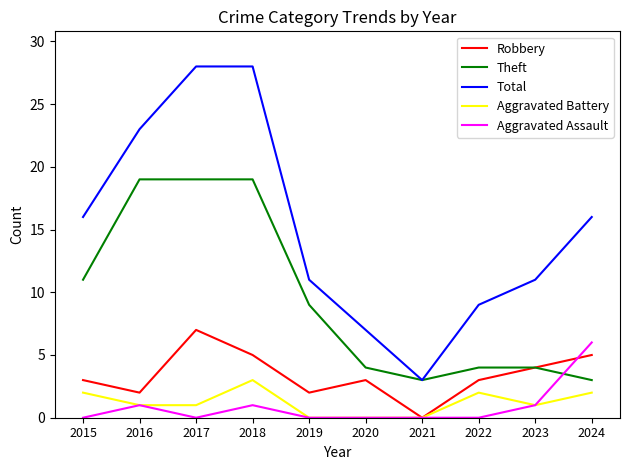

What is the difference between the Total values at 2020 and 2017?

21